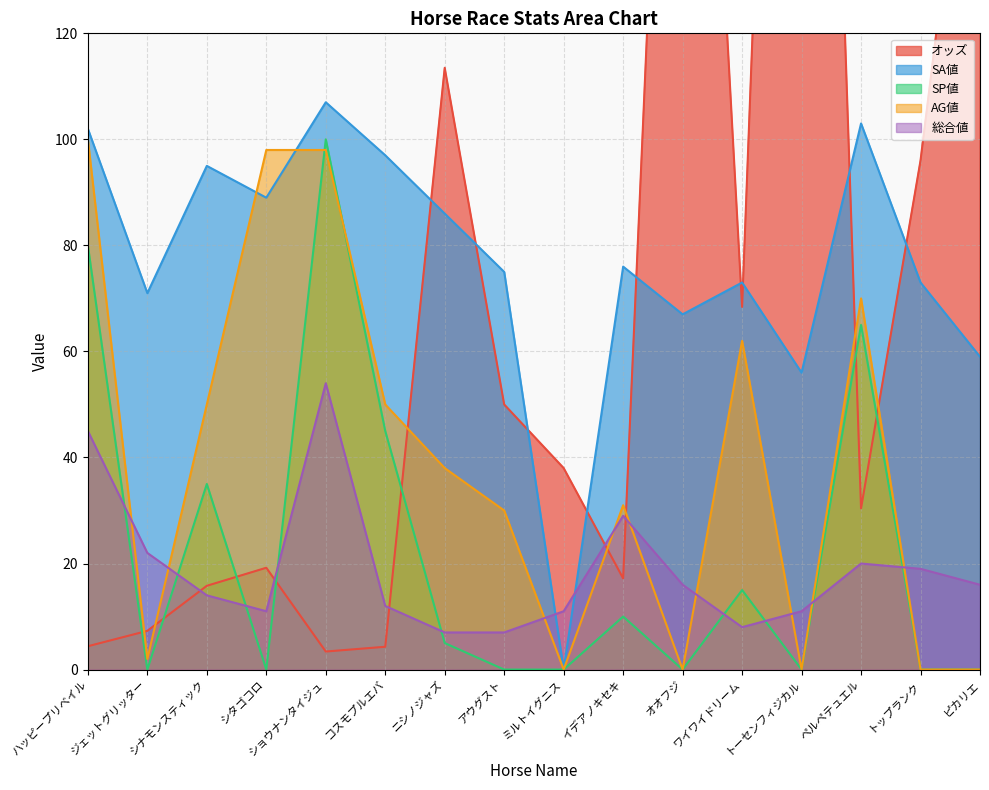

Is it true that SP値 equals 0.0 at トーセンフィジカル?

True